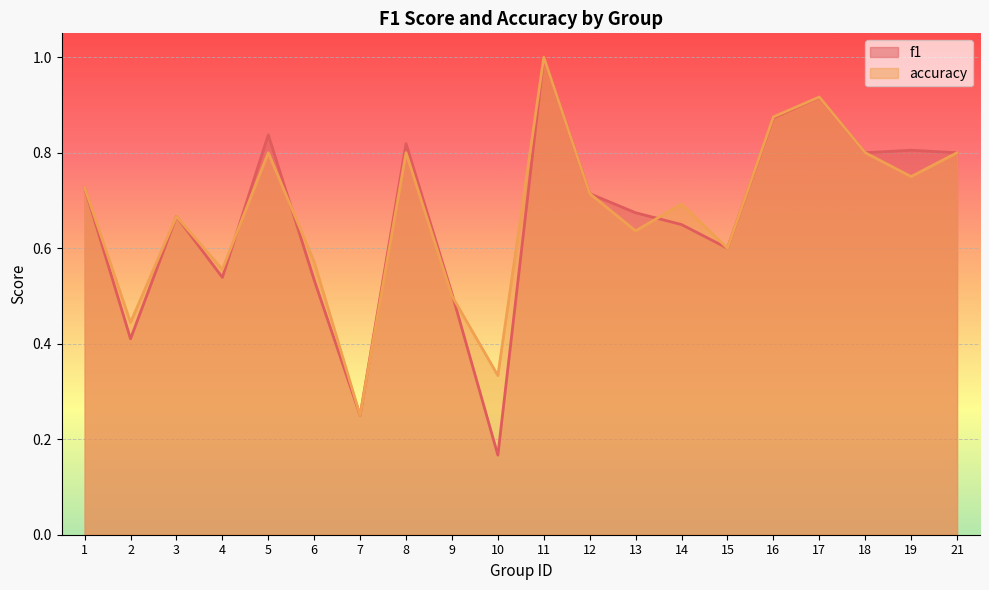

How many accuracy values are between 0 and 1?

20